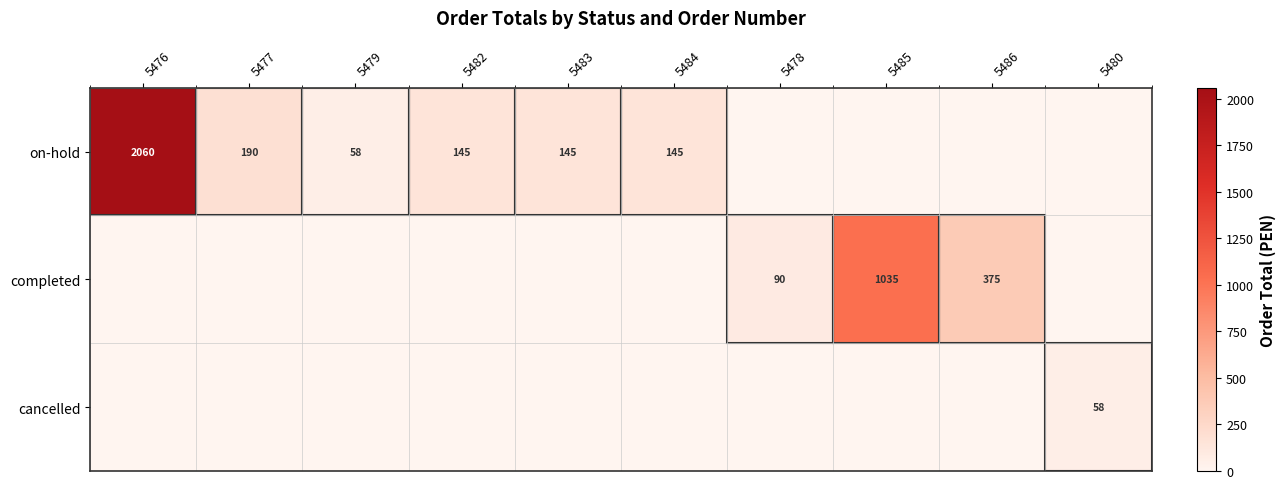

At which category does the chart reach its minimum across all series?

5478